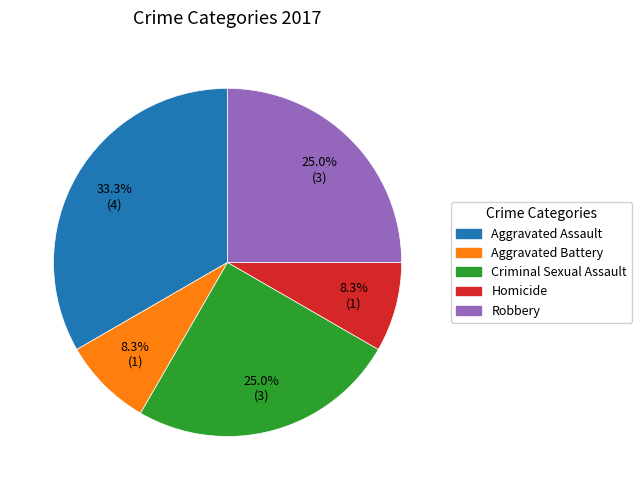

Which slice is the largest?

Aggravated Assault